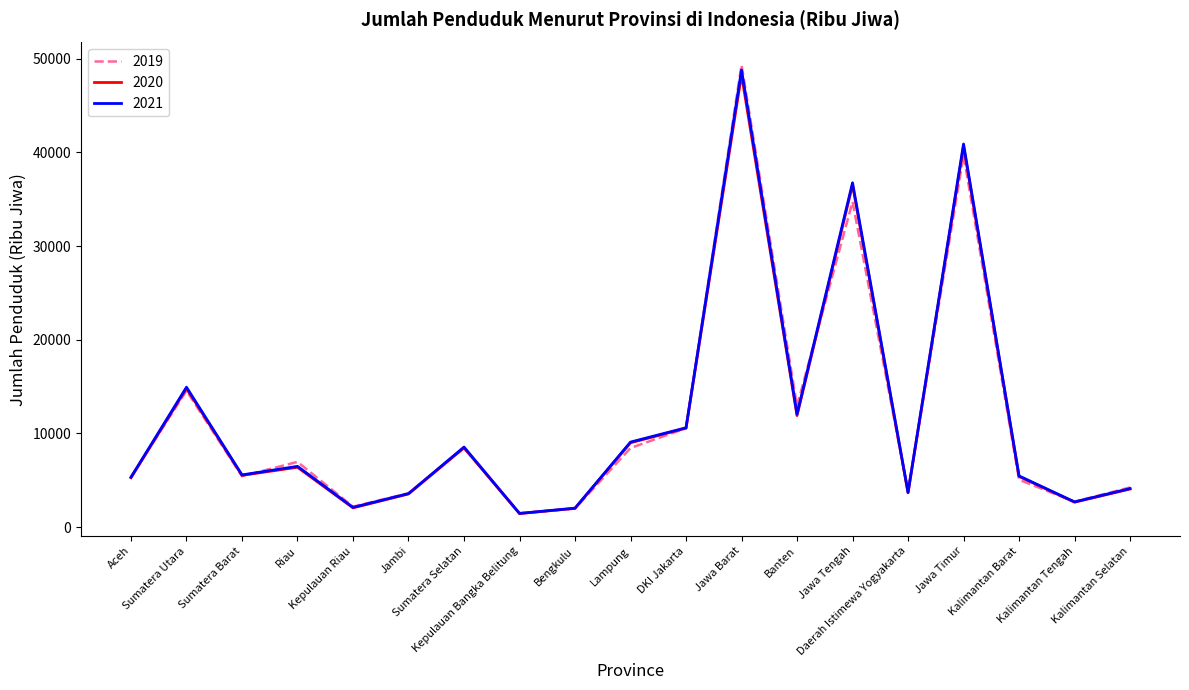

Rank the series by their maximum value, from highest to lowest.

2019, 2021, 2020